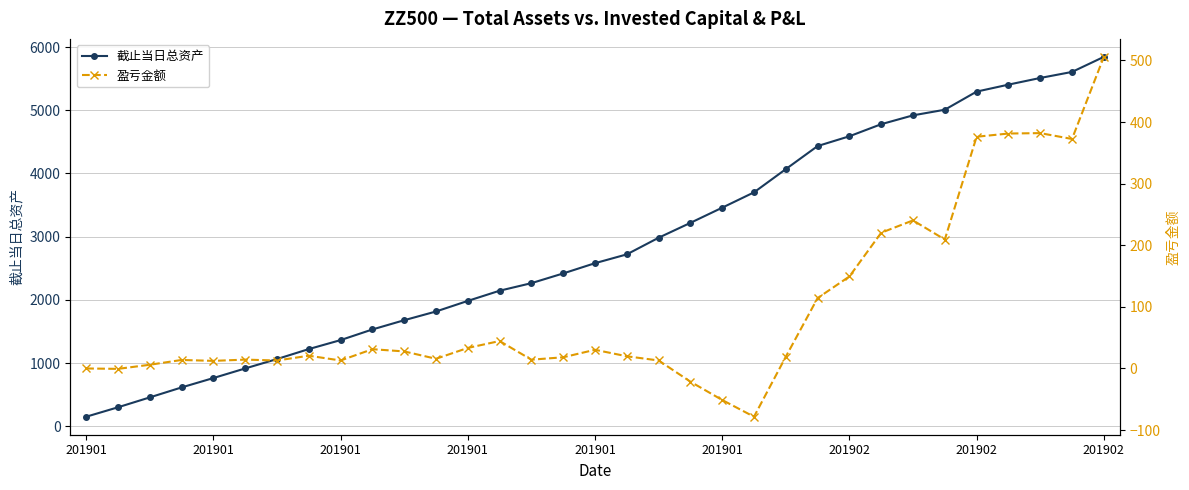

In 盈亏金额, how many points are higher than both neighbors (excluding endpoints)?

8